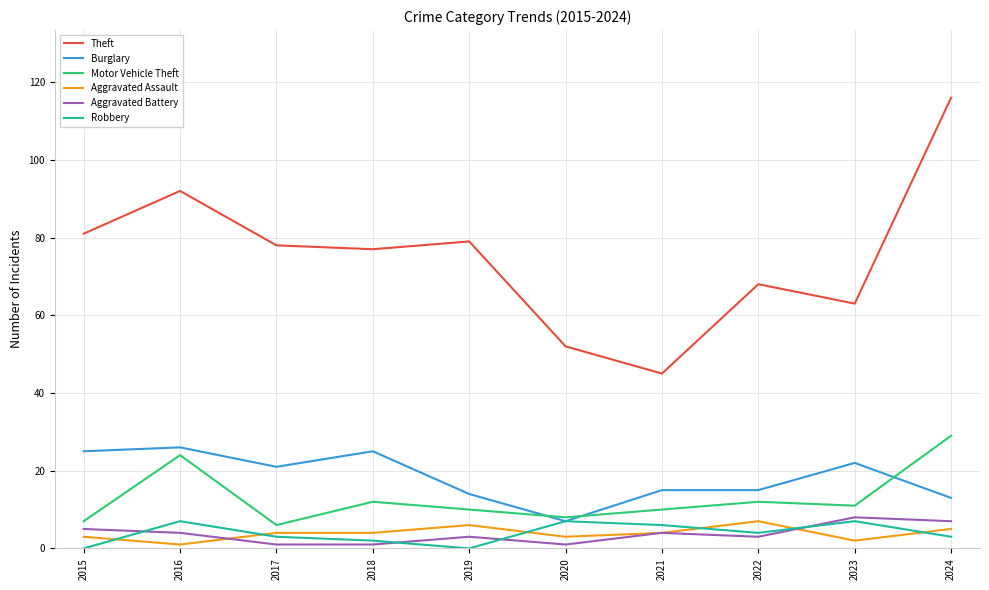

At which category is the sum across all series the highest?

2024